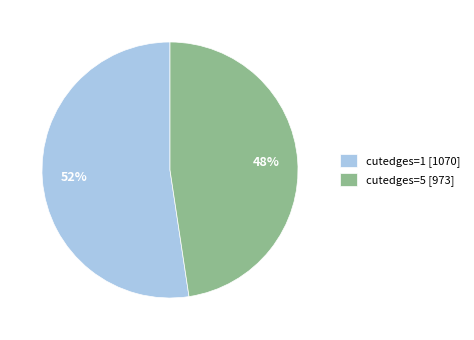

To the nearest percent, what percentage of the pie is cutedges=5?

48%